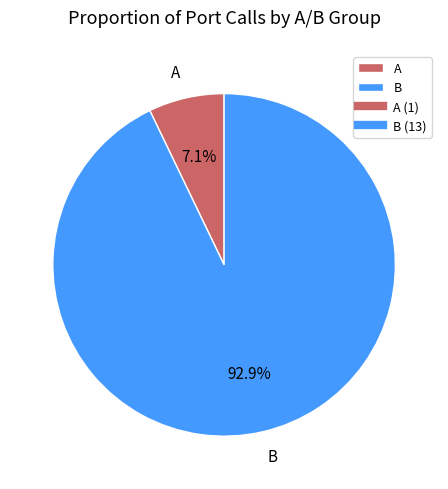

To the nearest percent, what is the combined percentage of A and B?

100%